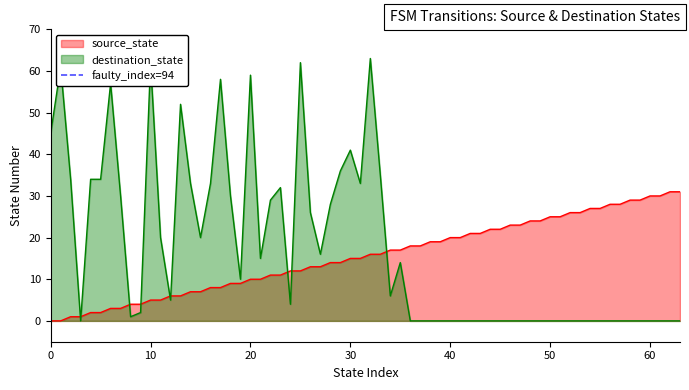

Which series ends up on top after the final intersection of destination_state and source_state?

source_state